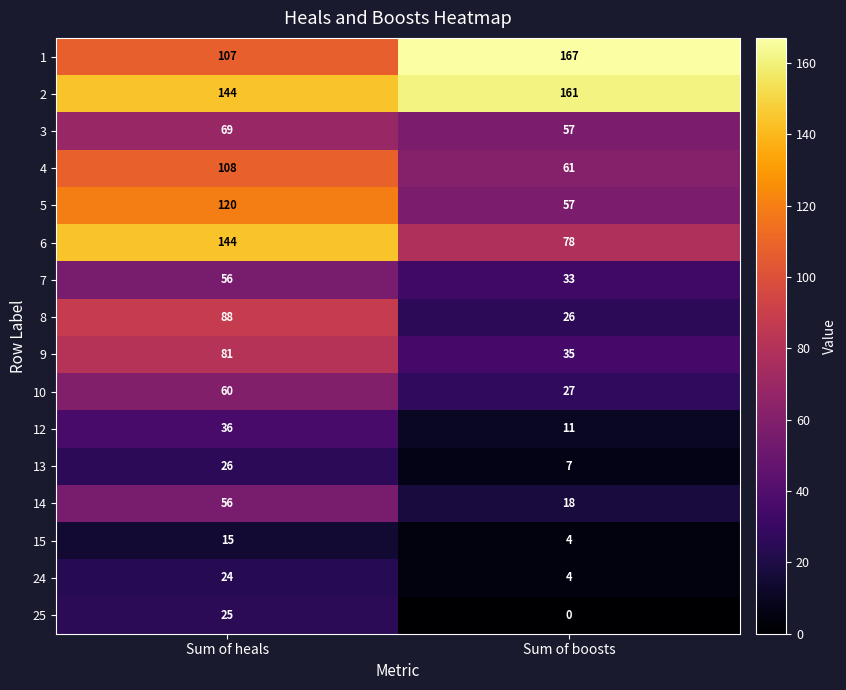

At which category is the sum across all series the highest?

Sum of heals